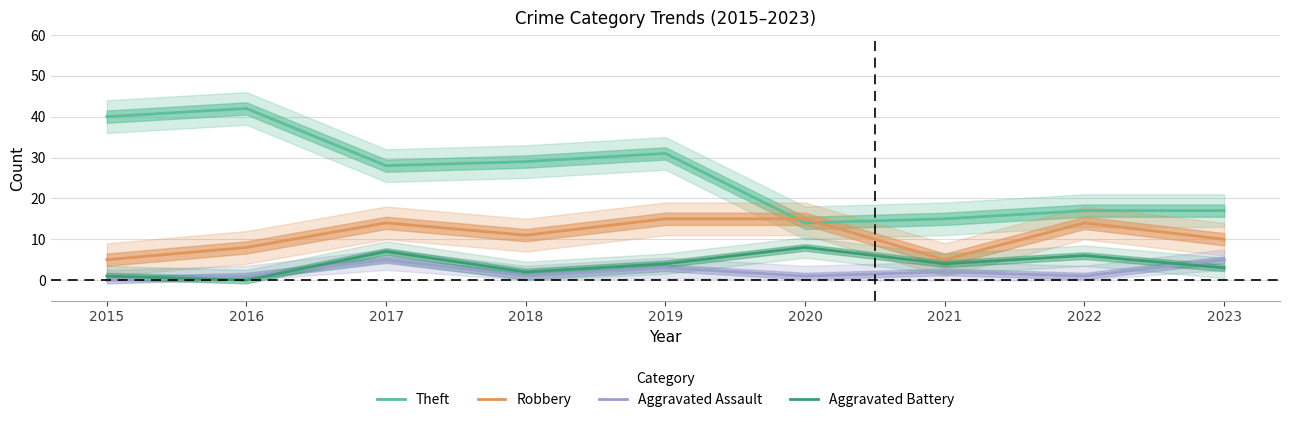

What is the total value across all series at 2015?

46